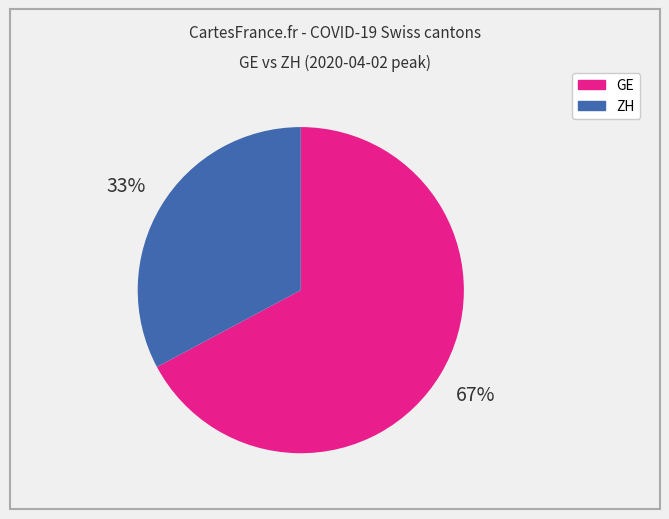

To the nearest percent, what is the average slice percentage?

50%